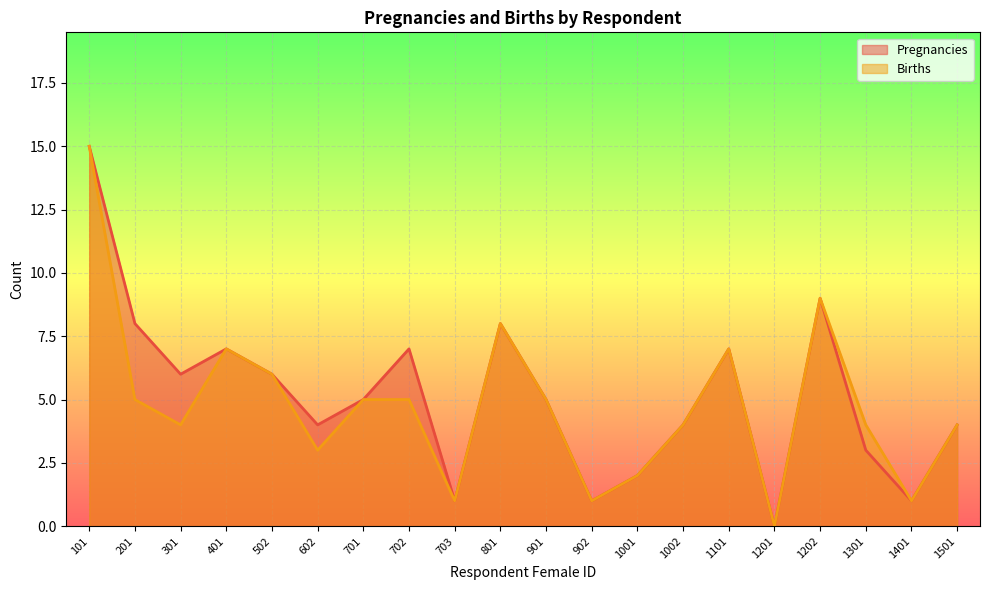

True or false: Births and Pregnancies intersect in this chart.

False